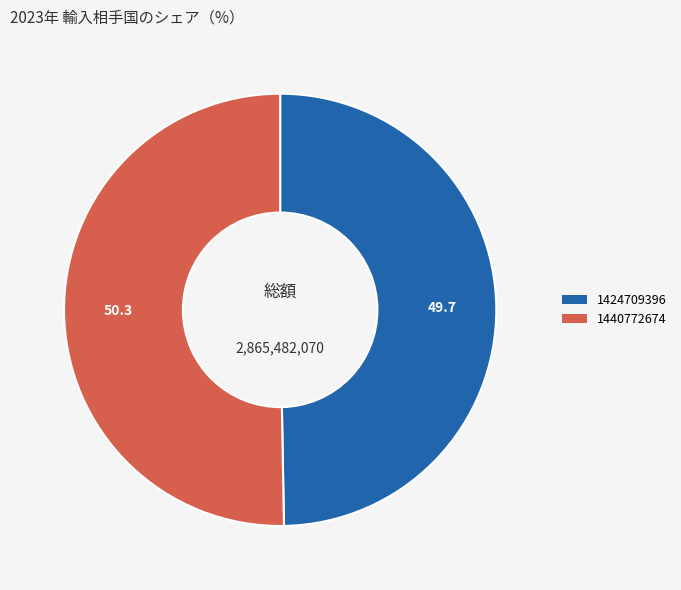

Does 1424709396 represent more than half of the total?

No